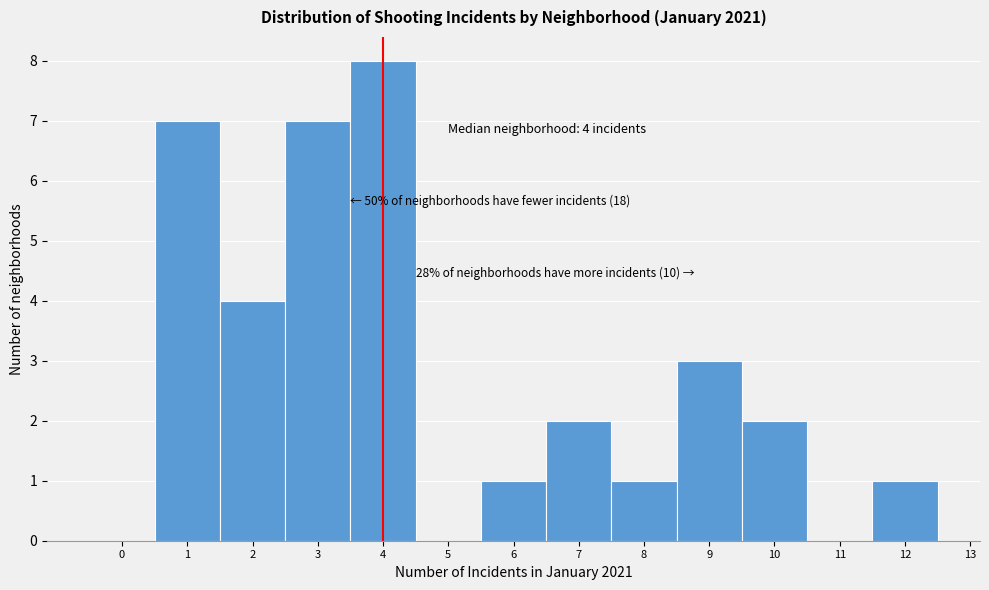

Over which range of the x-axis is the bar tallest?

3.5 to 4.5